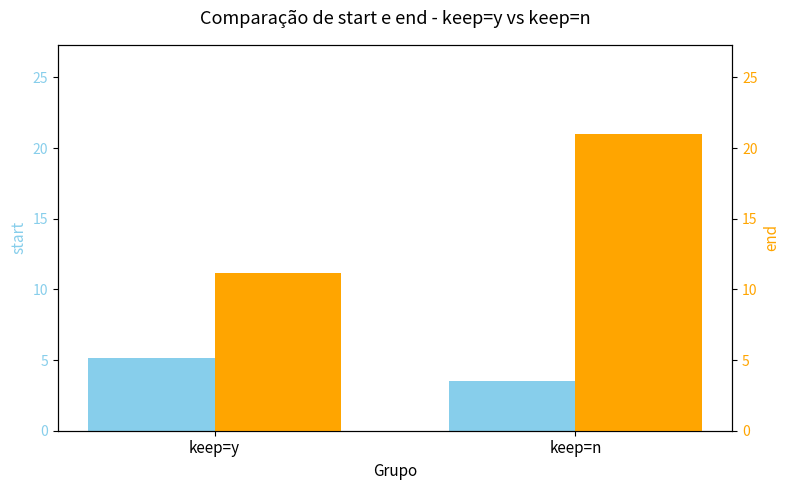

At how many categories does at least one series exceed 20?

1